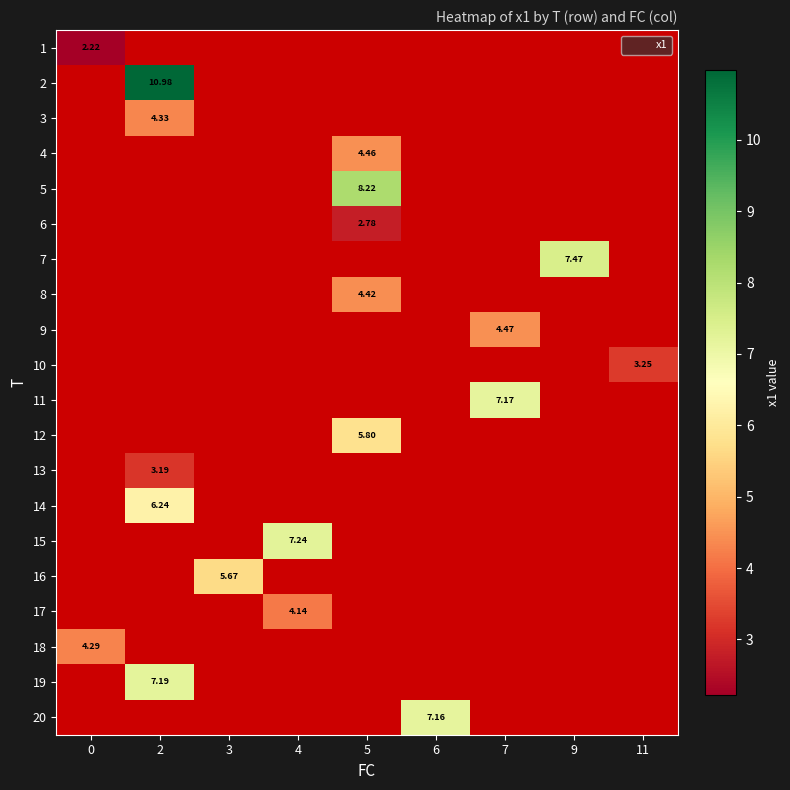

Is the value of 10 at 2 greater than the value of 8 at 9?

No